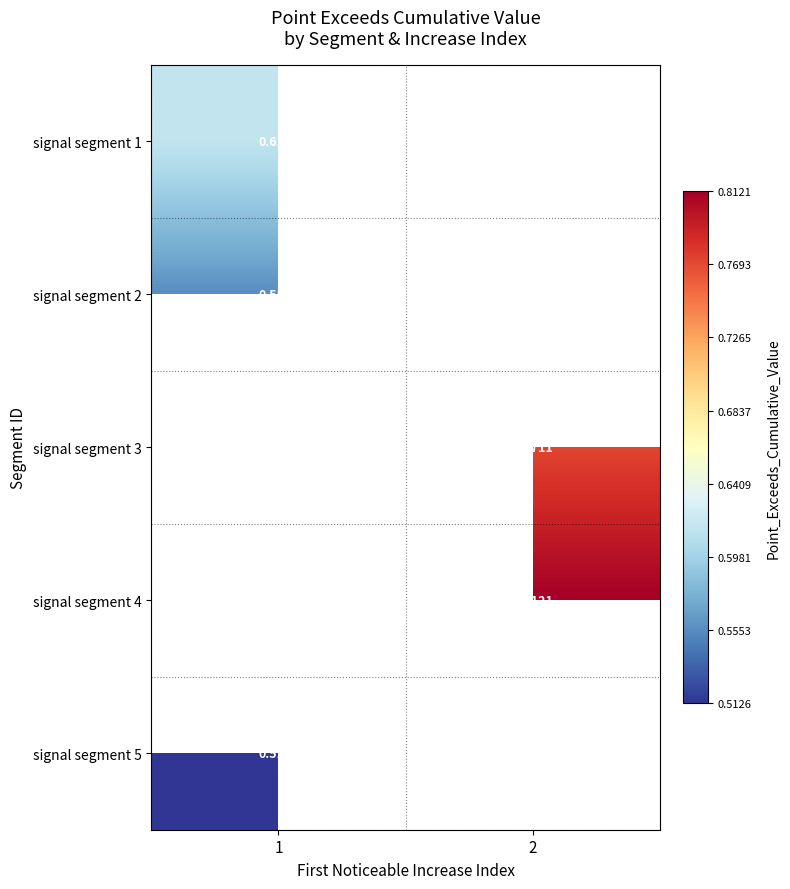

True or false: signal segment 2 has a value of 1.0 at 1.

False